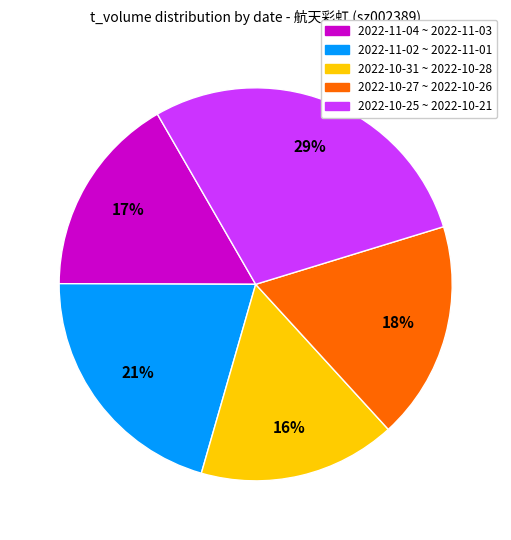

To the nearest percent, what is the average slice percentage?

20%